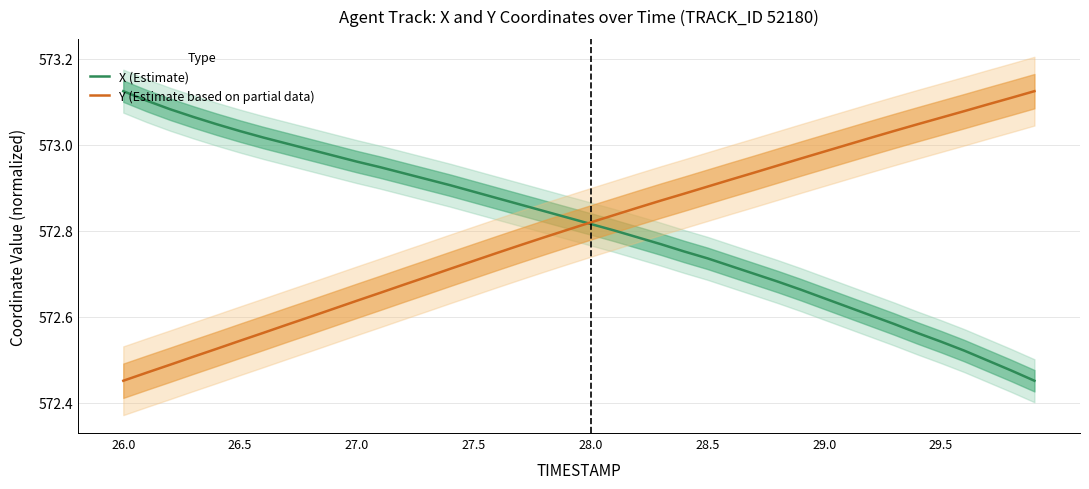

True or false: Y (Estimate based on partial data) has a value of 572.9 at 28.5.

True